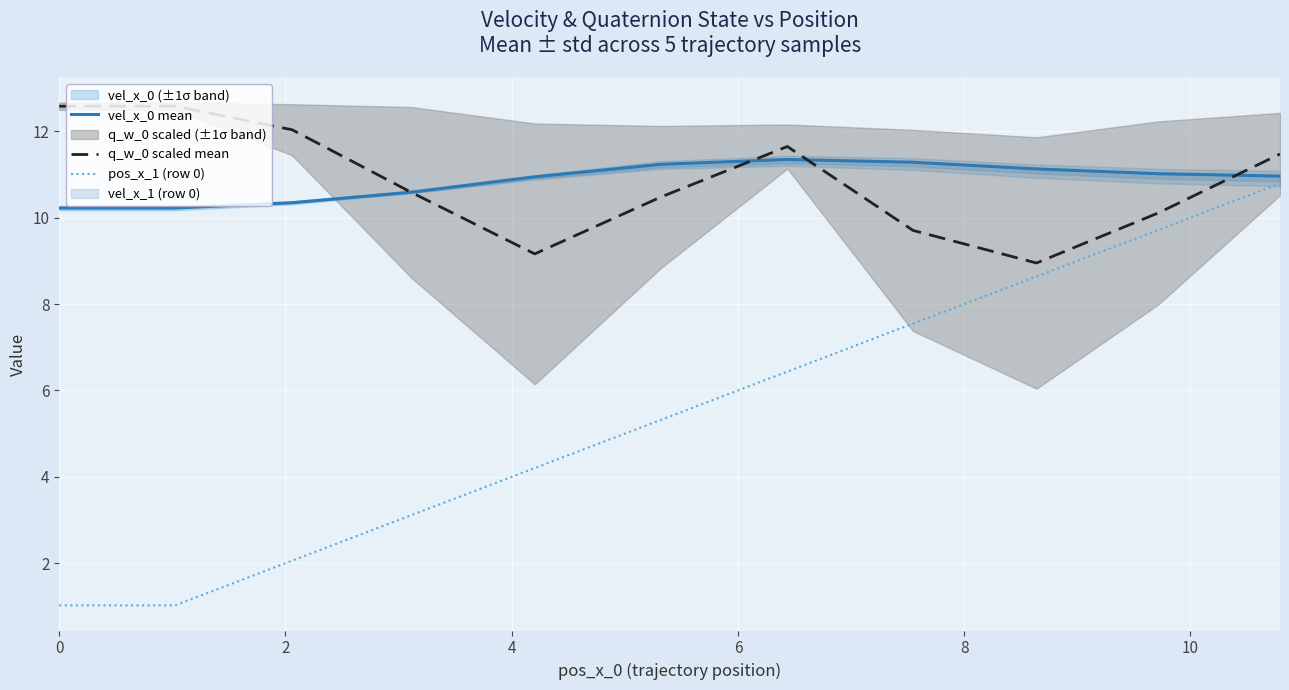

What is the maximum value for pos_x_1 (row 0)?

10.8